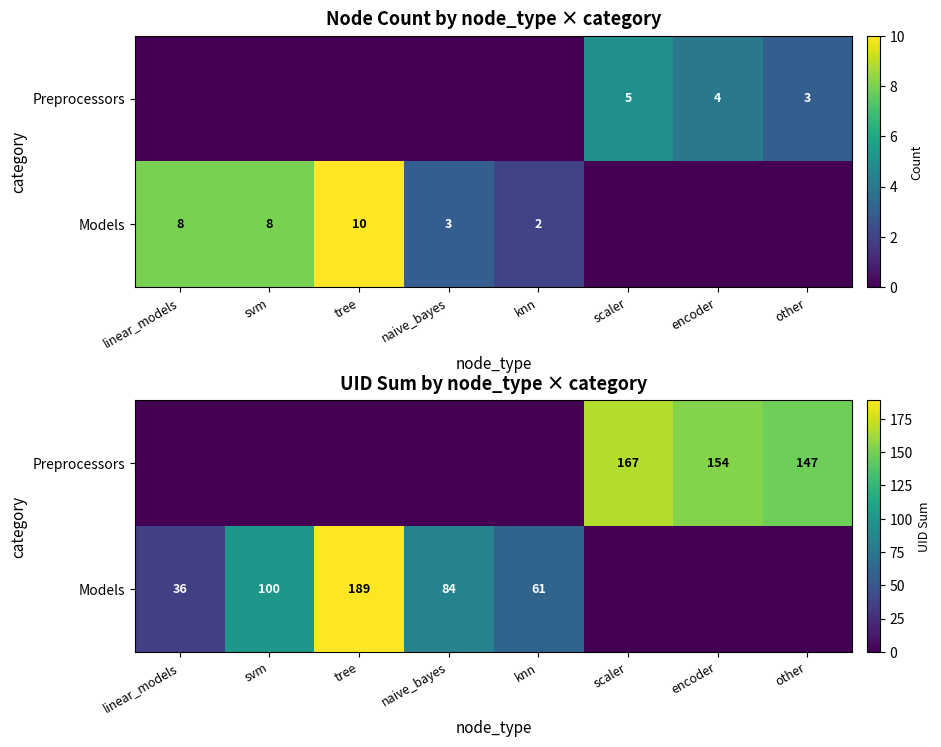

Which label corresponds to the largest value in the chart?

tree